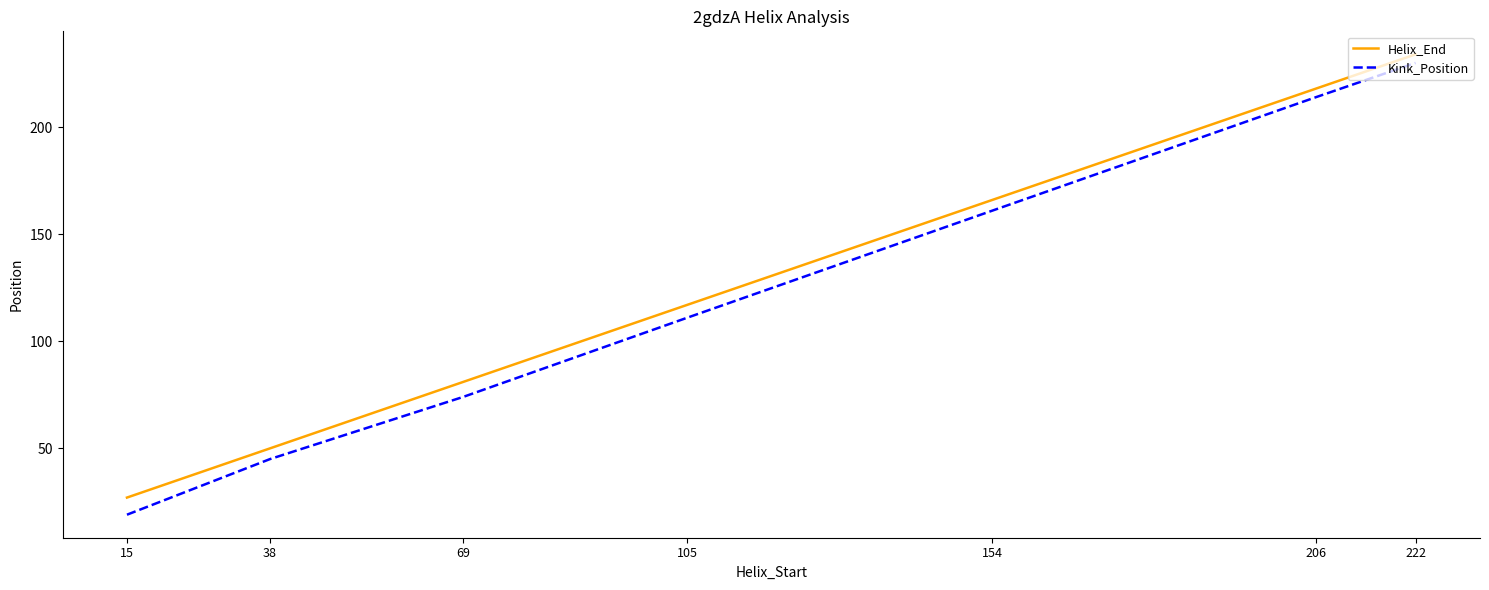

What is the difference between the maximum and minimum values in the Helix_End series?

207